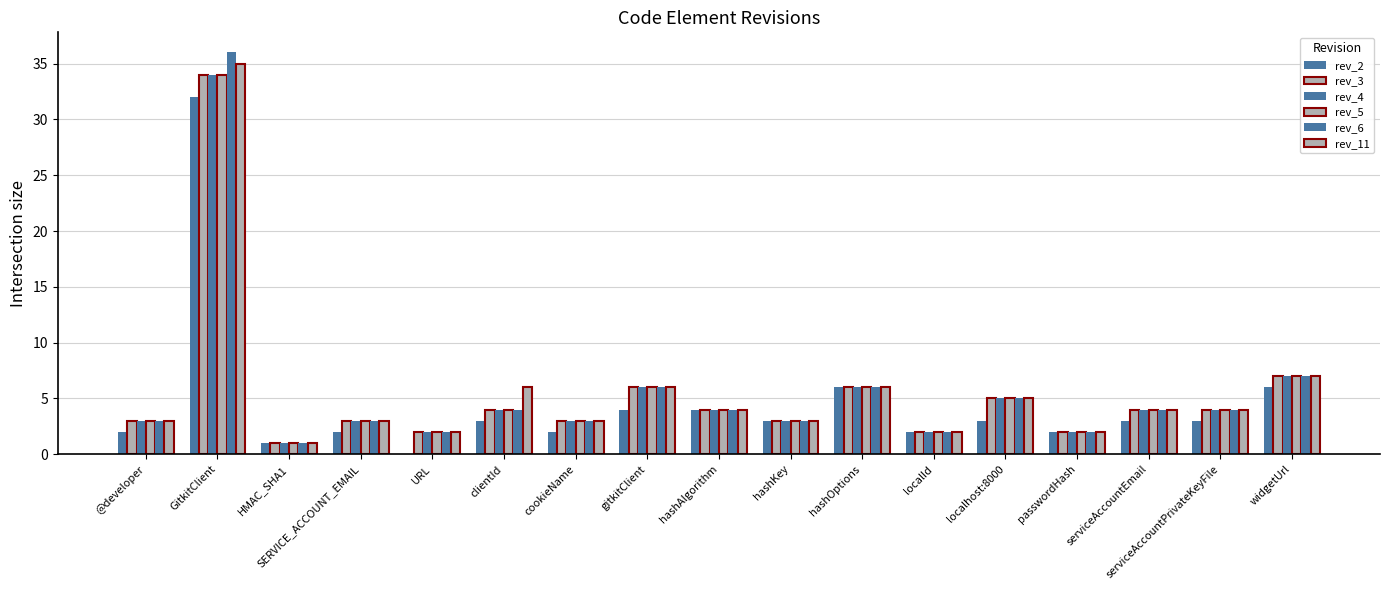

How many series are shown in this chart?

6